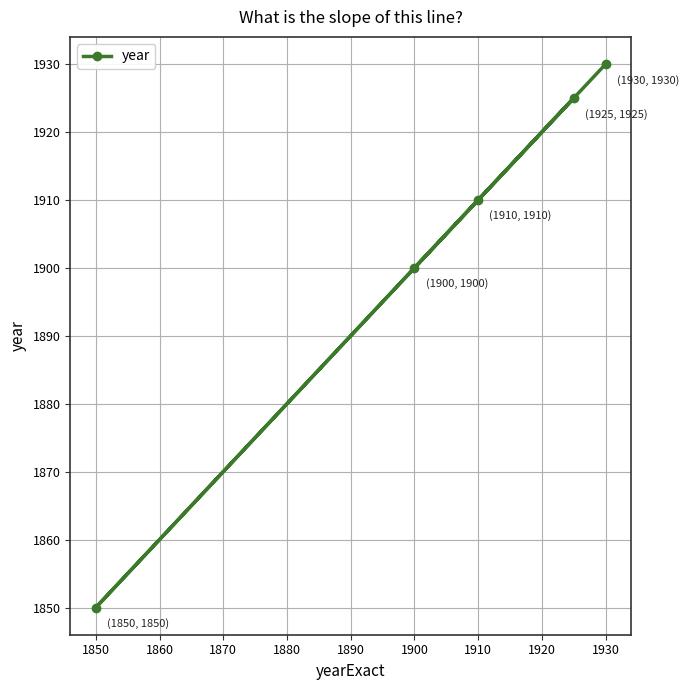

The value at 1850 is 2796. True or false?

False